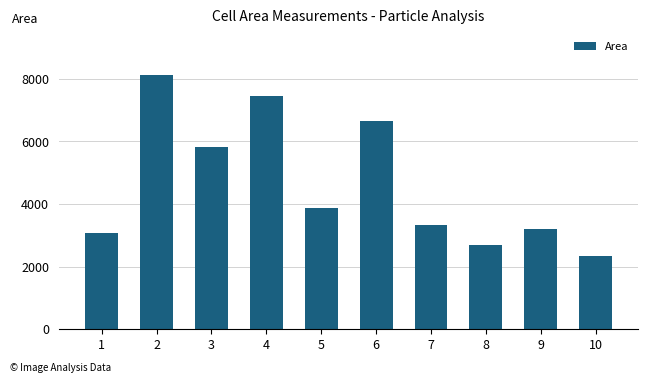

Is it true that the value at 2 is 8134?

True